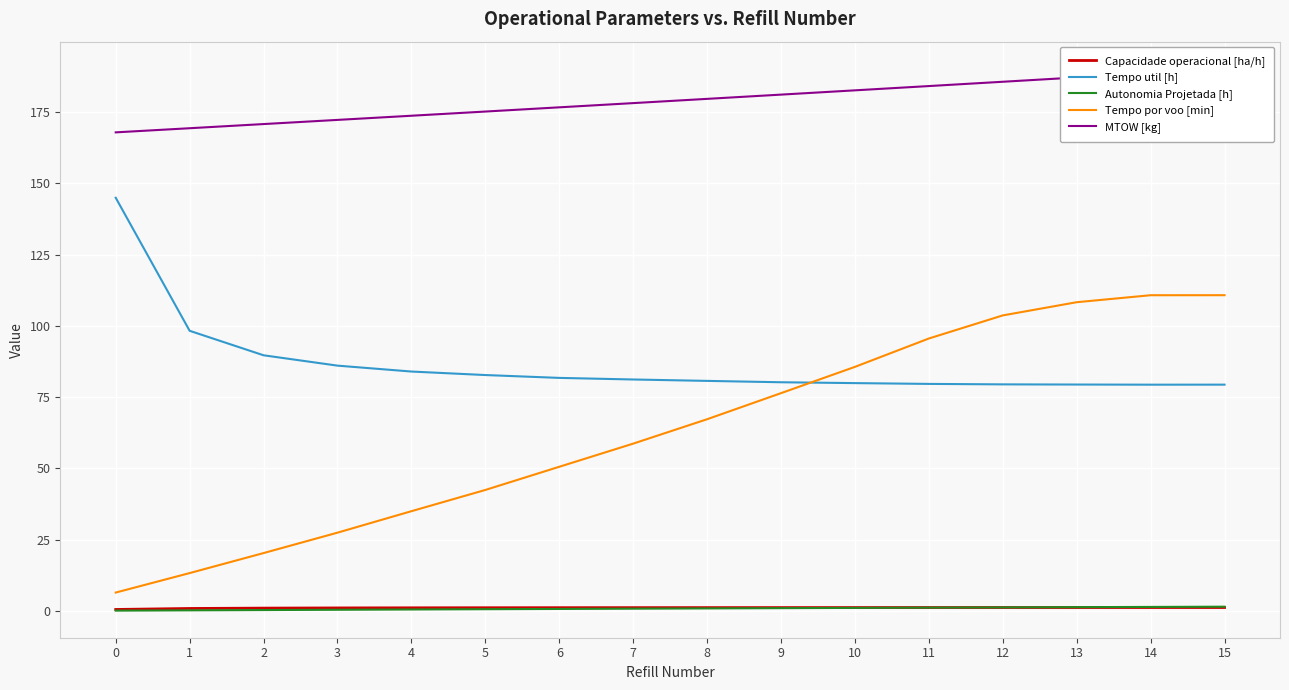

How many values in the Tempo por voo [min] series are below 67?

8